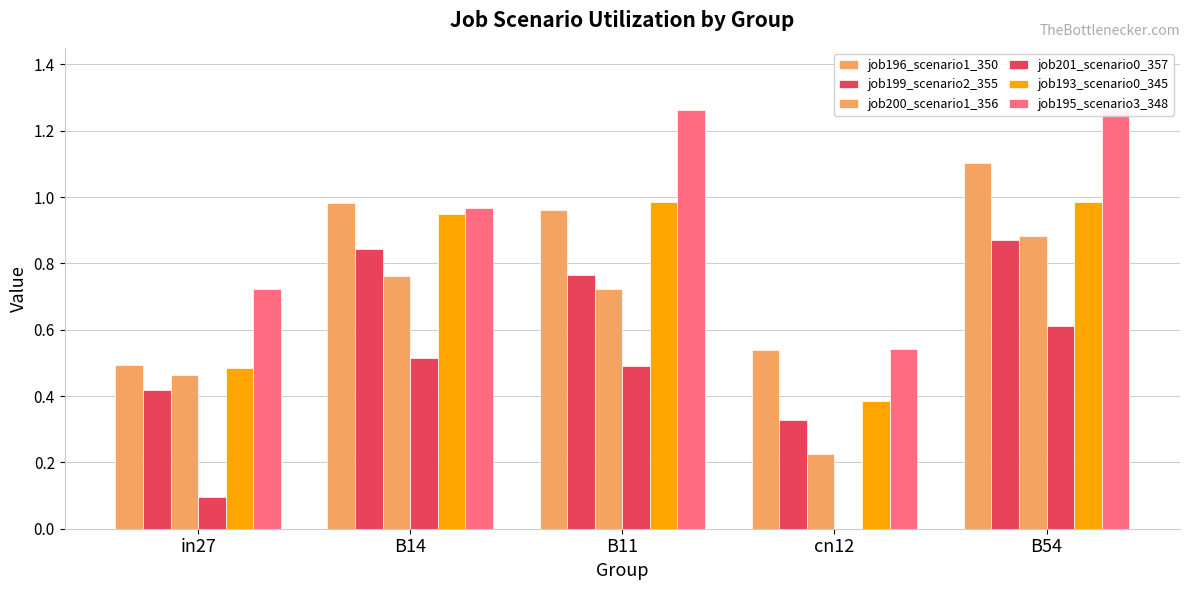

Between B11 and cn12, which series saw the biggest shift?

job195_scenario3_348